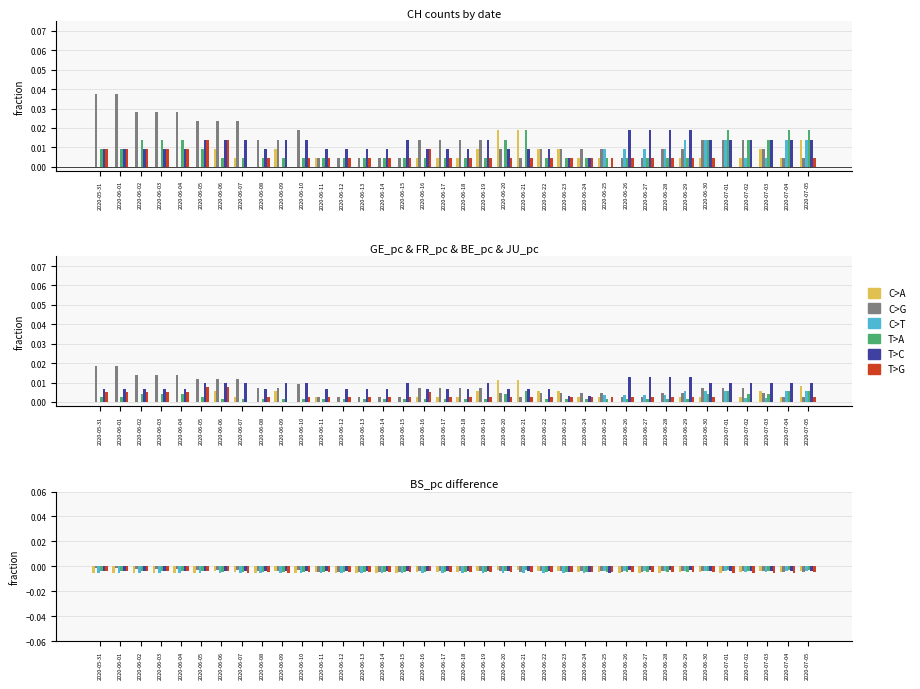

At which category is the sum across all series the highest?

2020-07-05